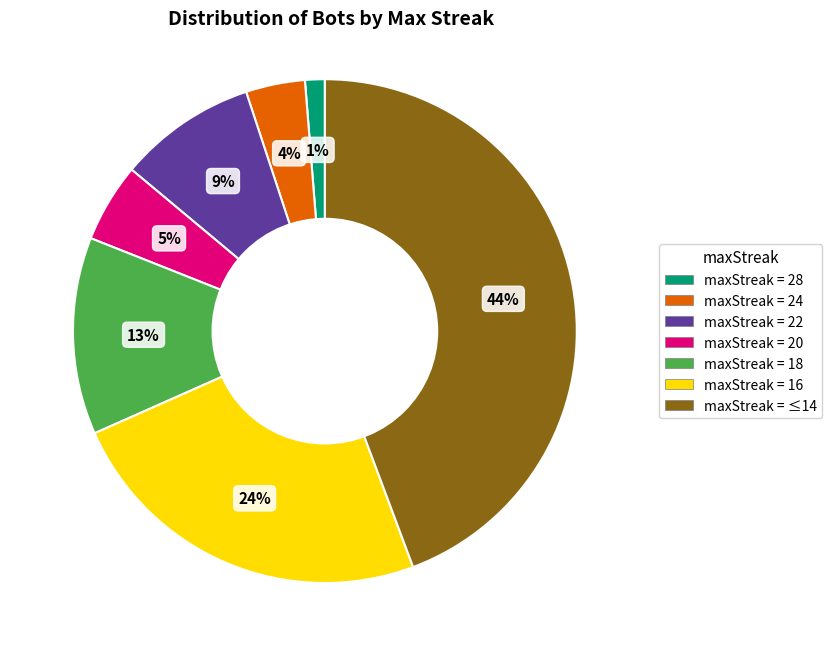

Is there a majority slice in this chart?

No